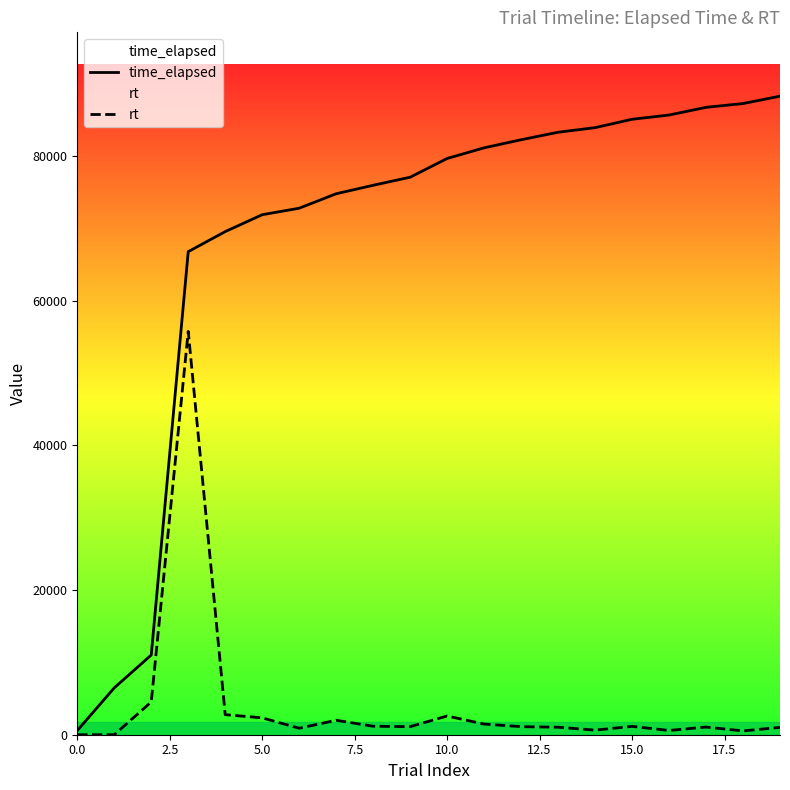

How many distinct data groups are displayed?

2